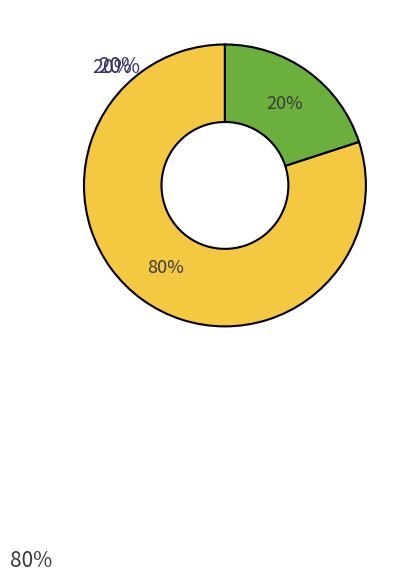

What is the smallest slice in the pie chart?

Extension